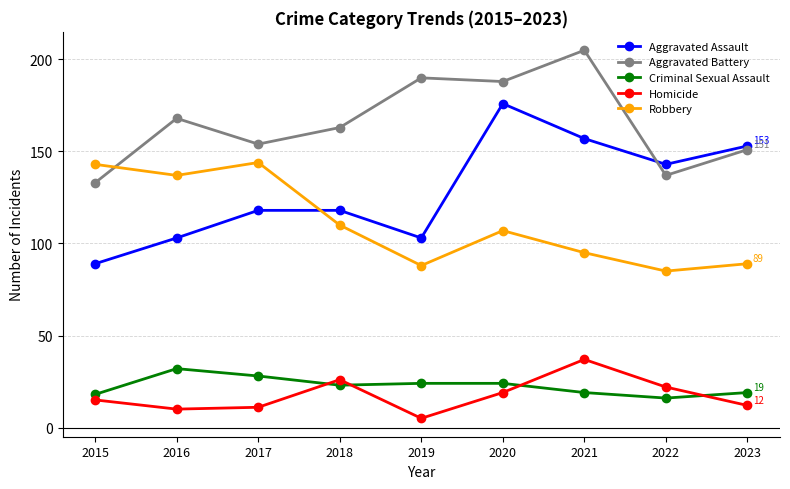

Is it true that Criminal Sexual Assault equals 7 at 2023?

False